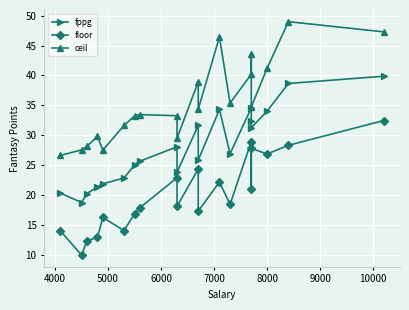

Is the value of ceil at 10000 greater than the value of floor at 18?

Yes